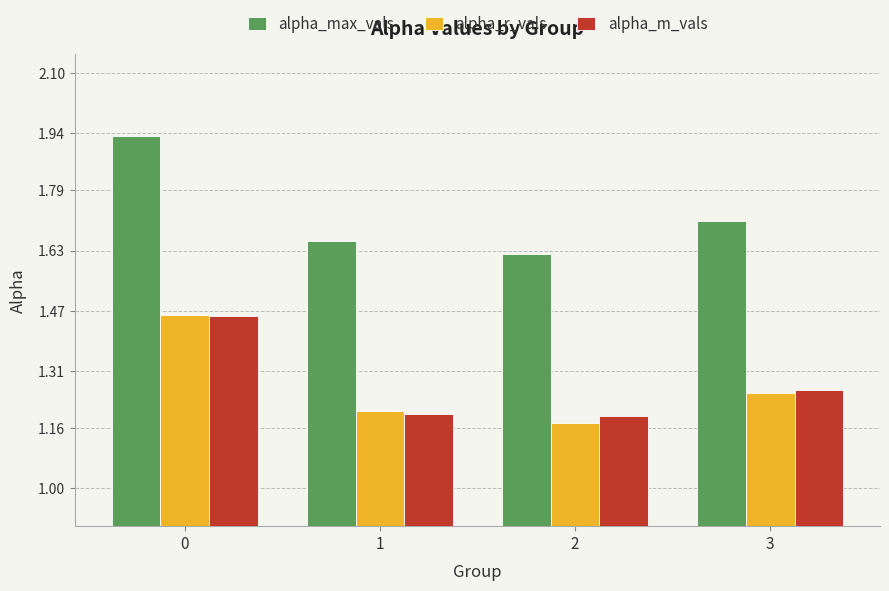

Which series has the largest range (max minus min)?

alpha_max_vals